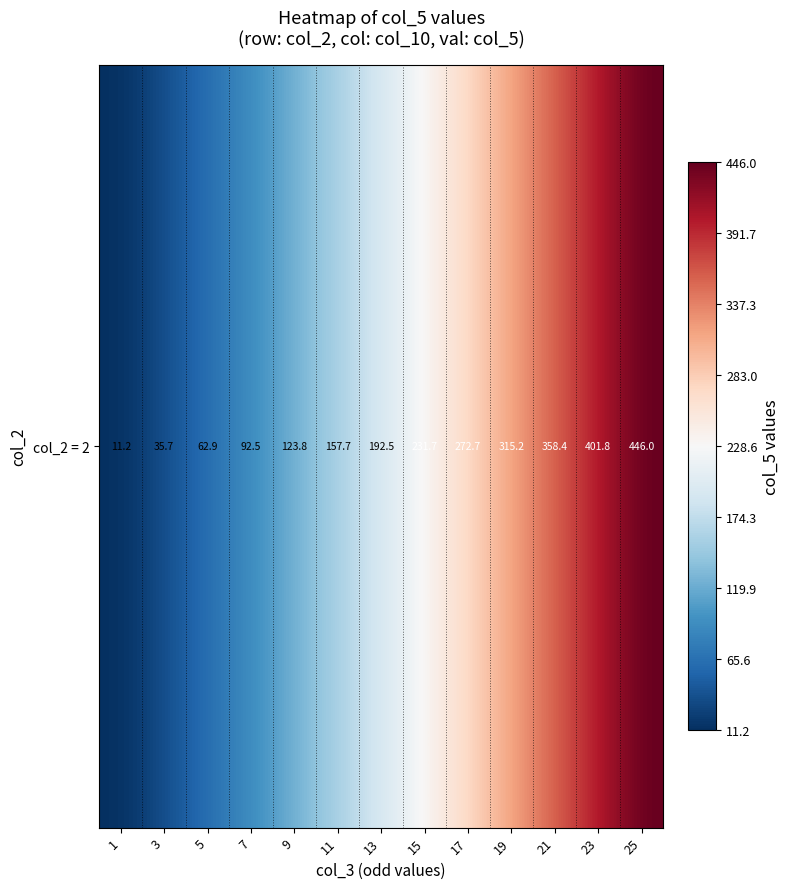

Where is the data nearest to the value 228?

15